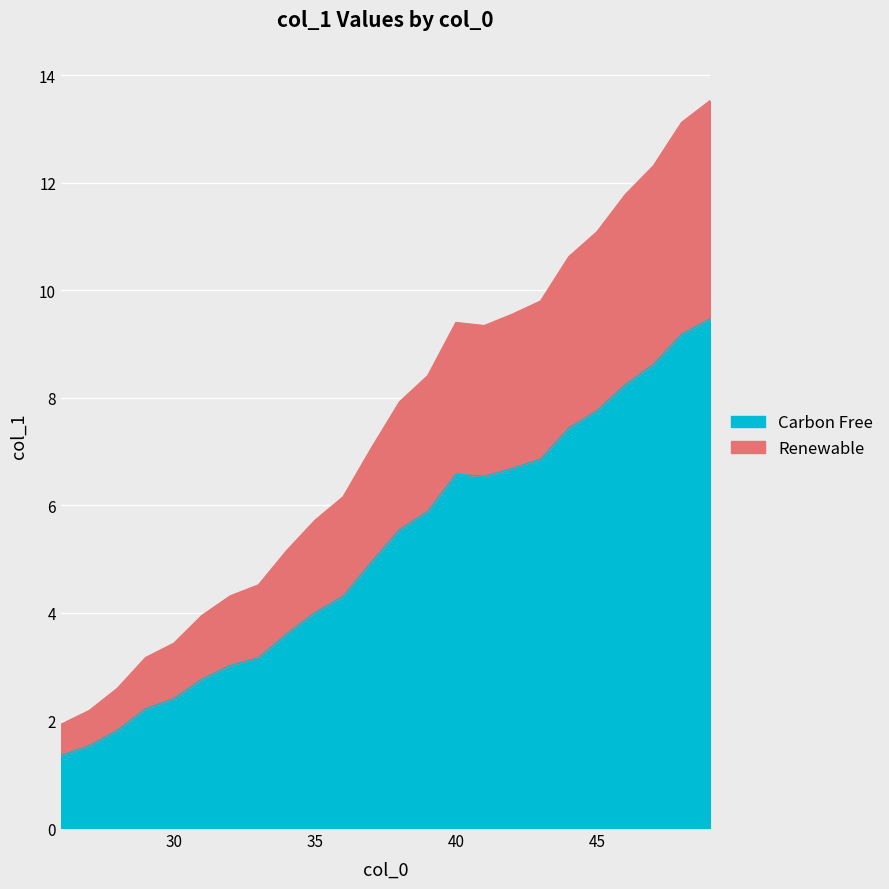

True or false: the data shows 8.6 at 47.

True